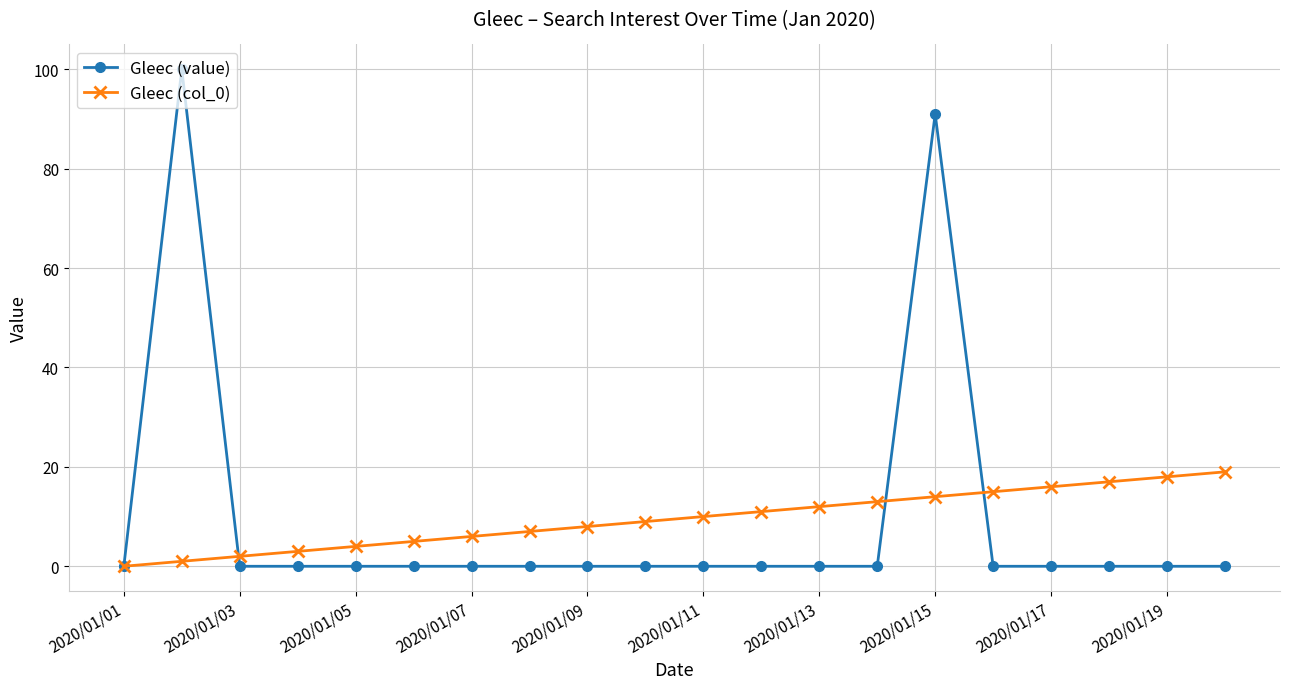

How many values in the Gleec (col_0) series are below 10?

10